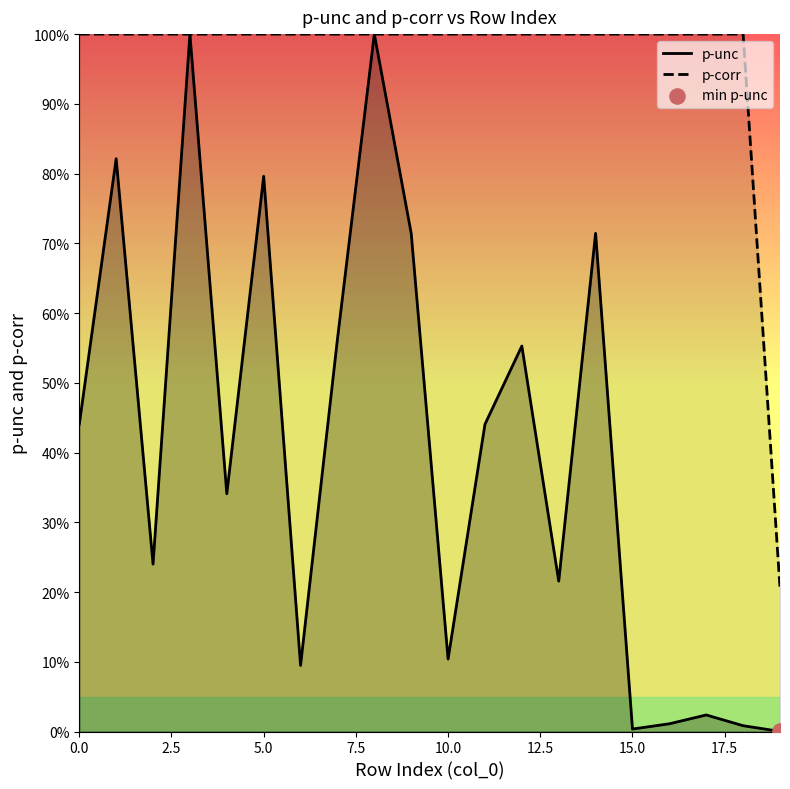

What is the total value across all series at 17?

1.0